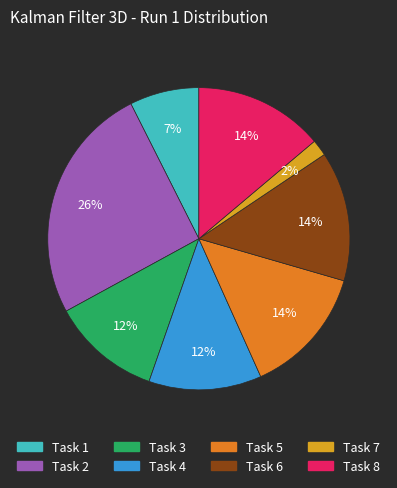

What percentage is the Task 4 slice, to the nearest percent?

12%